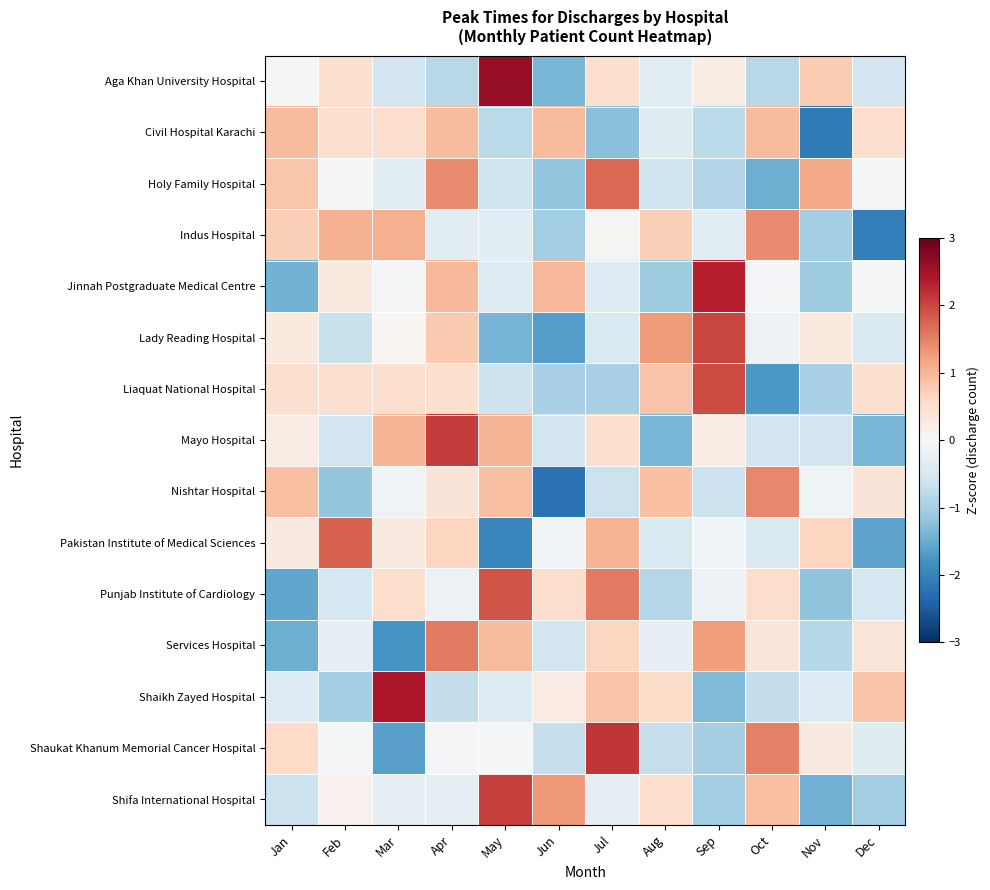

At how many categories does at least one series exceed -1?

12